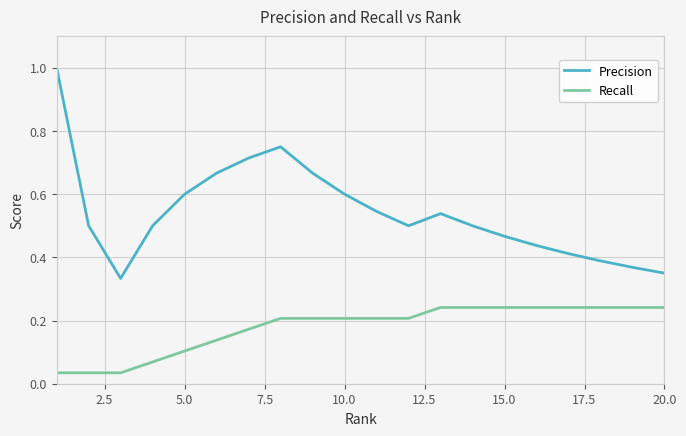

Which series has the largest range (max minus min)?

Precision